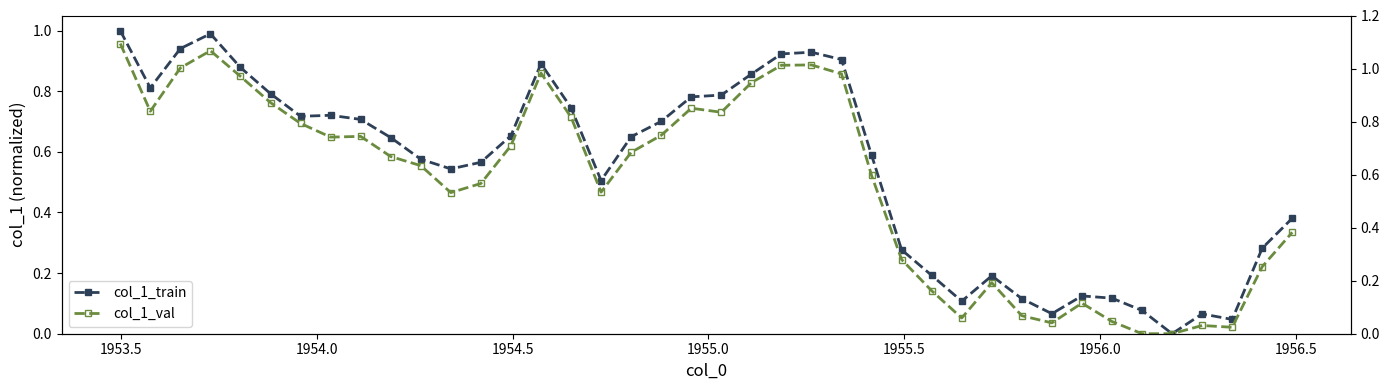

At how many categories does at least one series exceed 0?

39